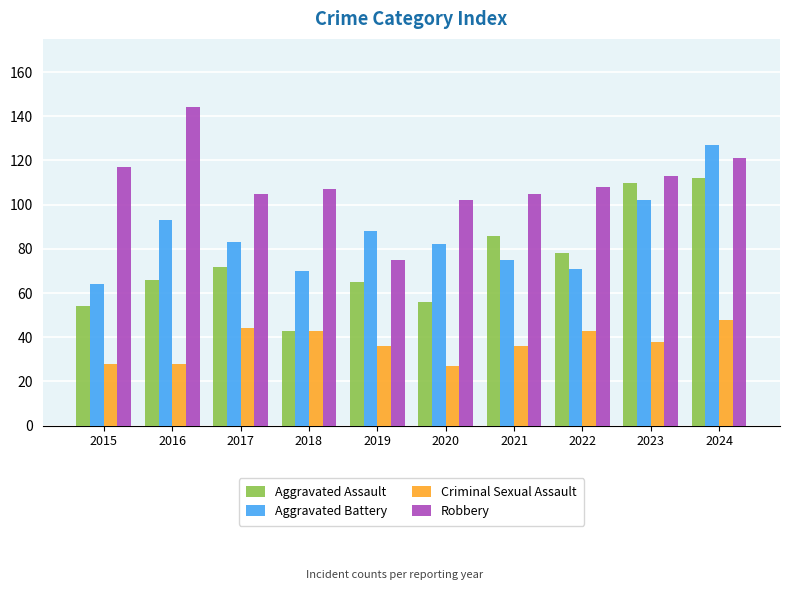

What is the approximate value of Robbery at 2016?

144